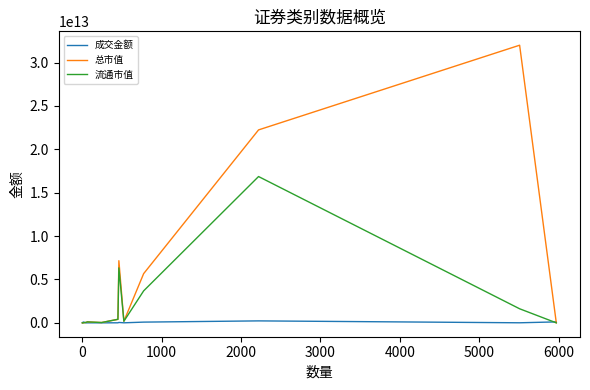

Rank the series by their average value, from lowest to highest.

成交金额, 流通市值, 总市值